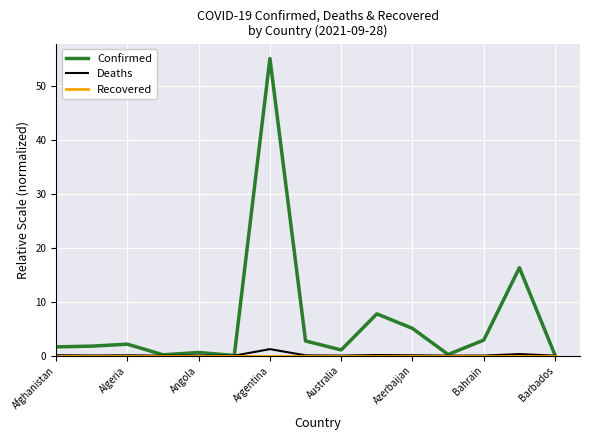

Which series has the largest total across all categories?

Confirmed